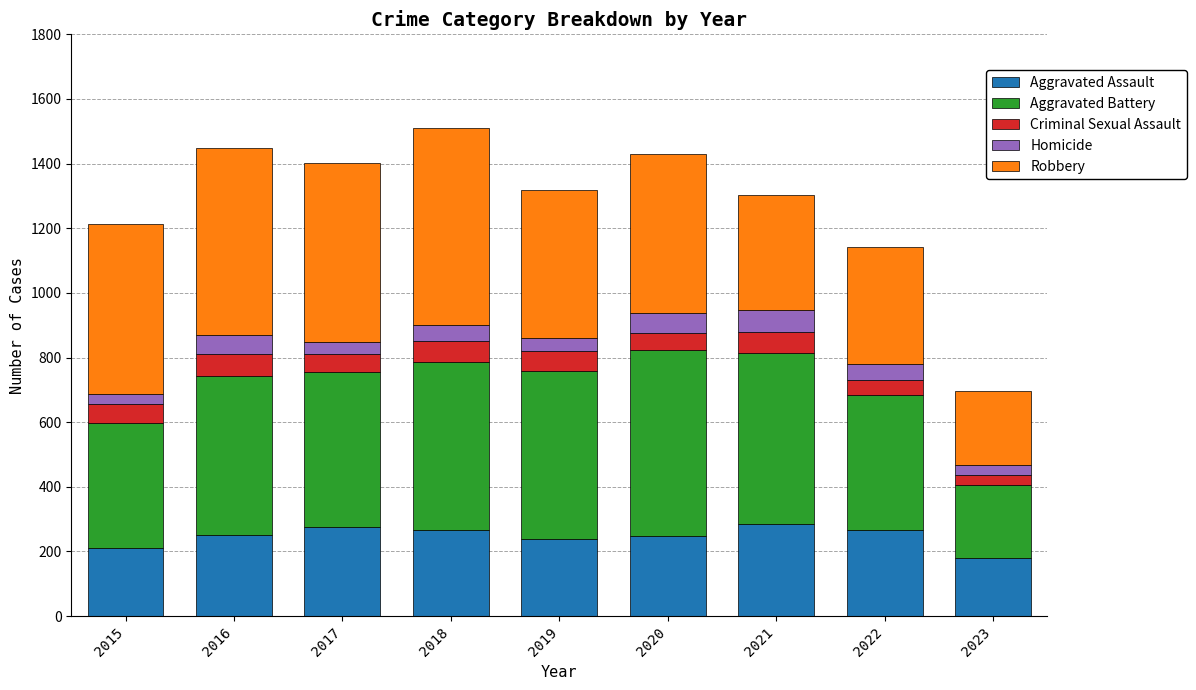

What is the average value of the Aggravated Assault series?

247